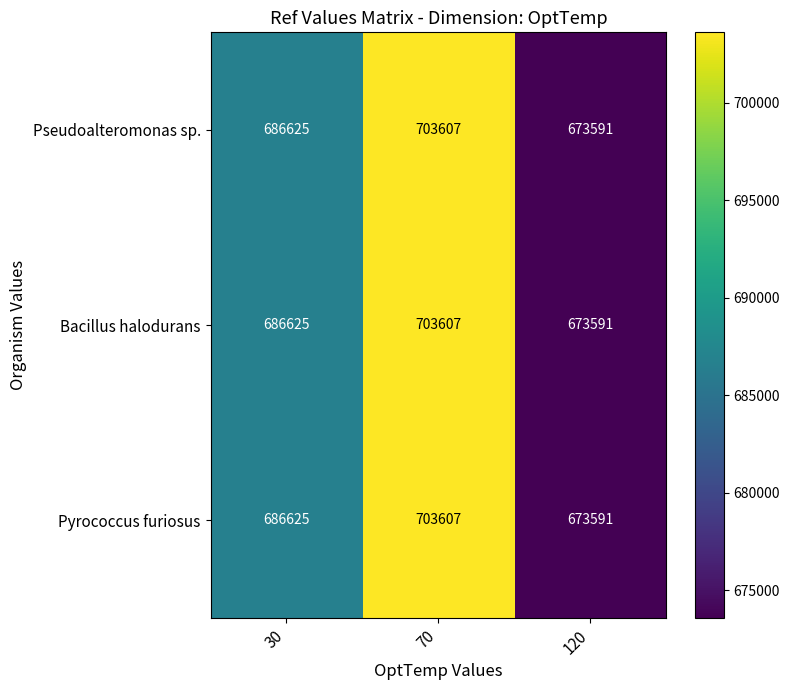

Rank the categories by Pyrococcus furiosus value from highest to lowest.

70, 30, 120